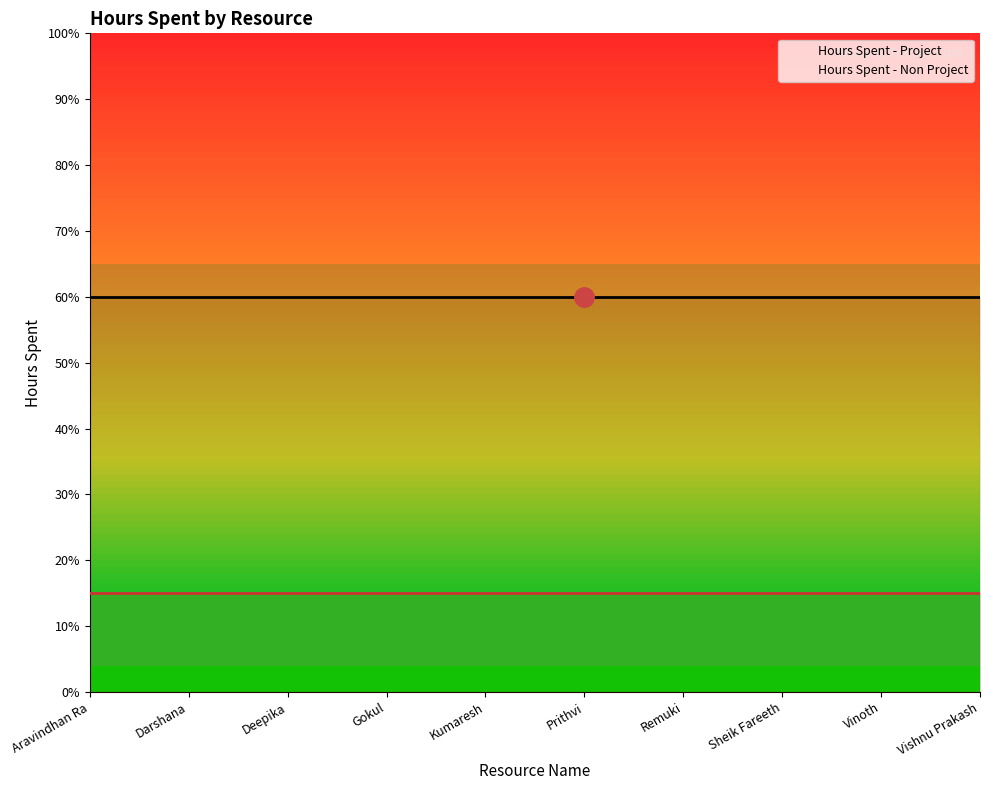

What is the label of the 3rd point from the left?

Deepika